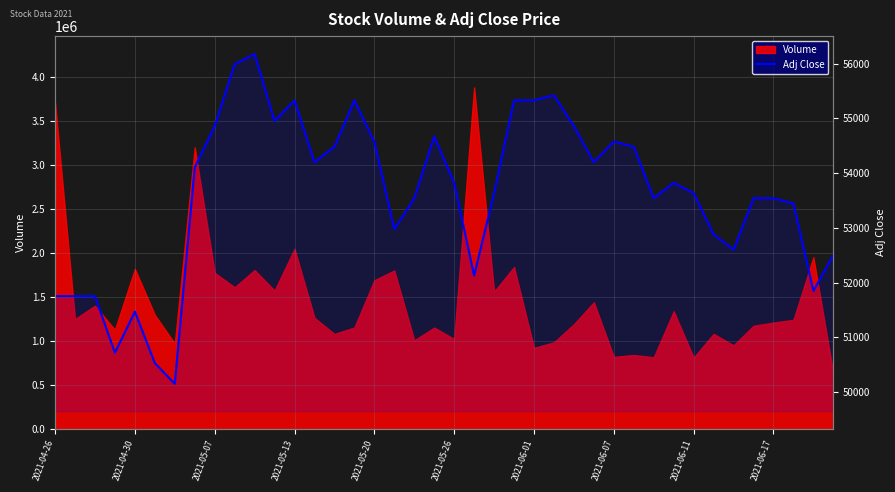

Between 2021-05-07 and 27, which is larger?

27